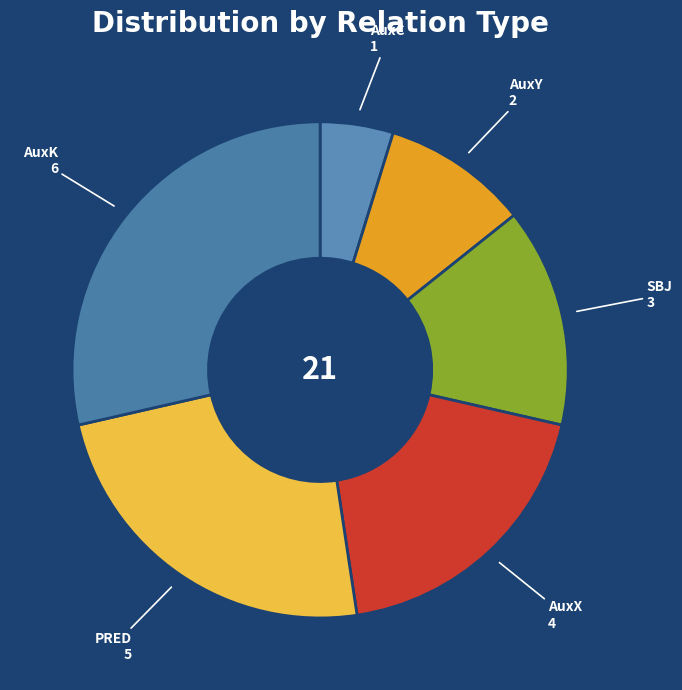

Is there any slice that represents more than half of the pie?

No